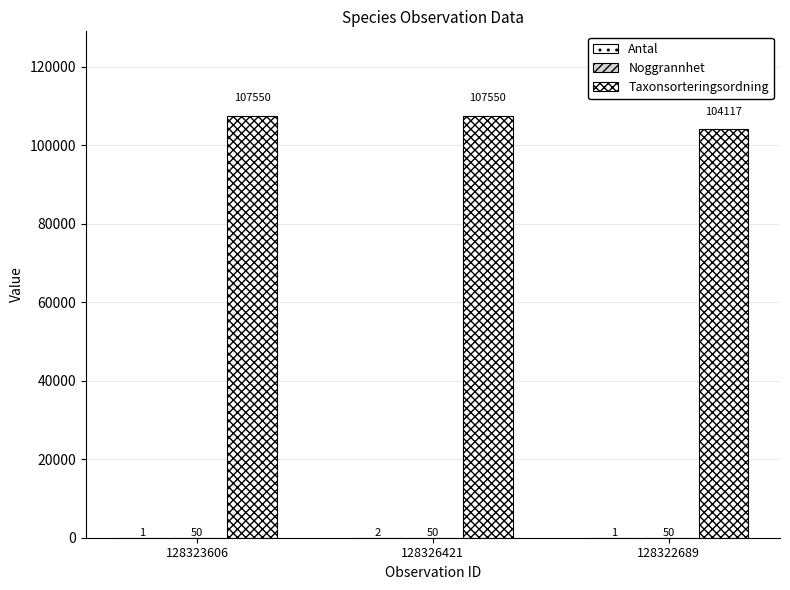

What value does the Noggrannhet series have at 128323606?

50